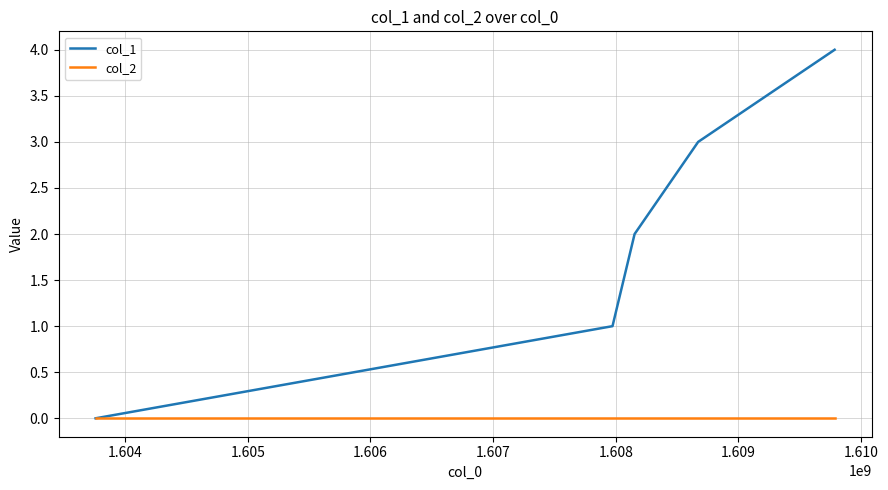

What are all the series names shown in the legend?

col_1, col_2